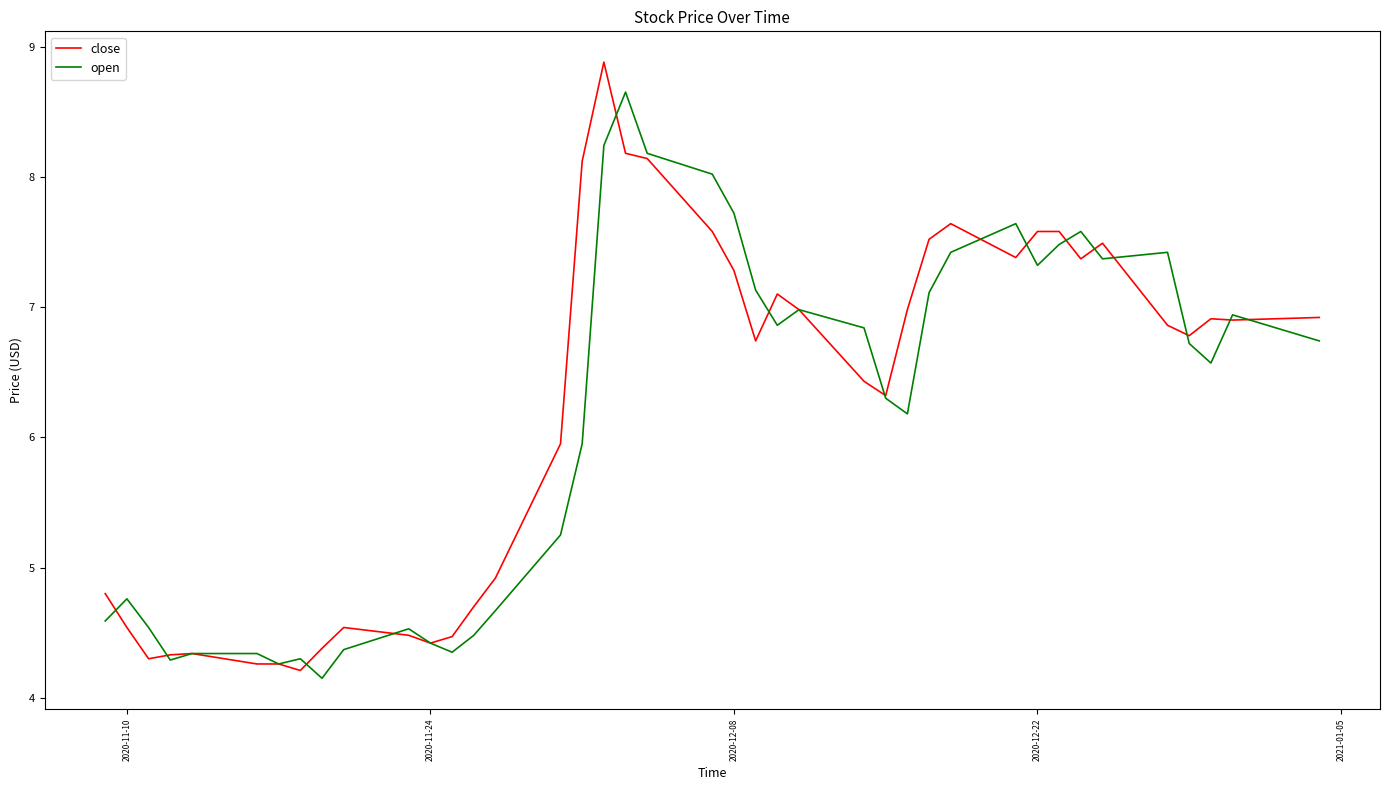

List the series in order of their peak value, lowest first.

open, close